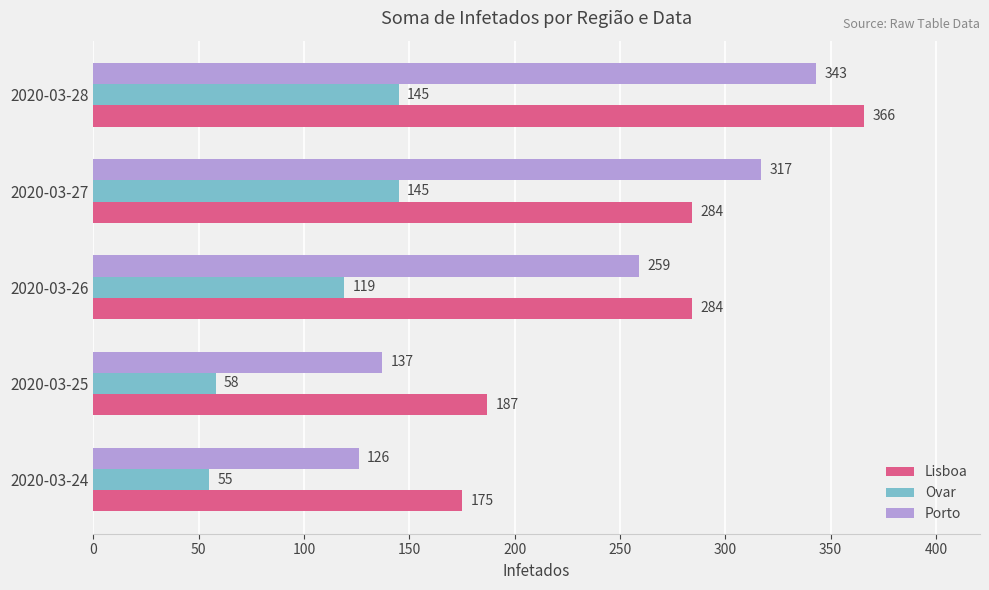

What is the difference between the Ovar values at 2020-03-25 and 2020-03-24?

3